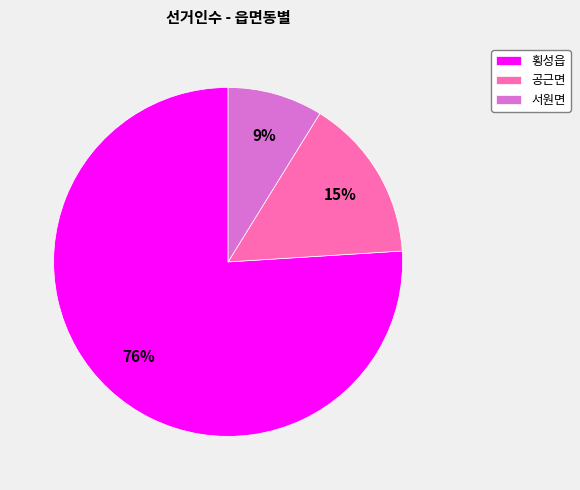

Which has a higher value, 횡성읍 or 서원면?

횡성읍